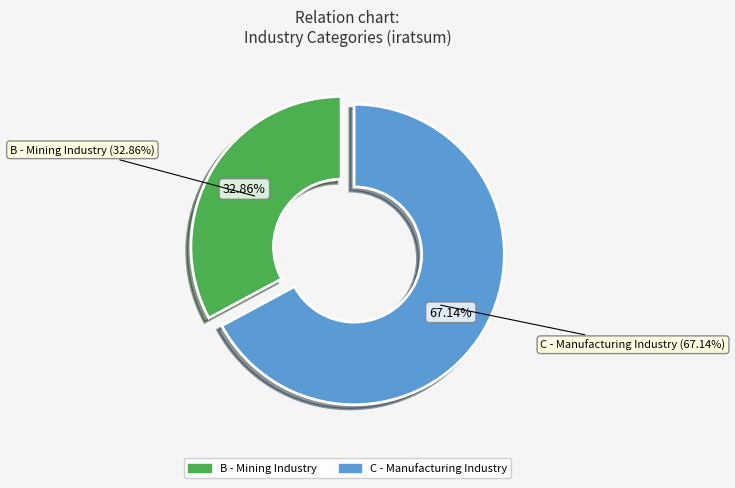

What is the change in value from B to C?

+48033069.6